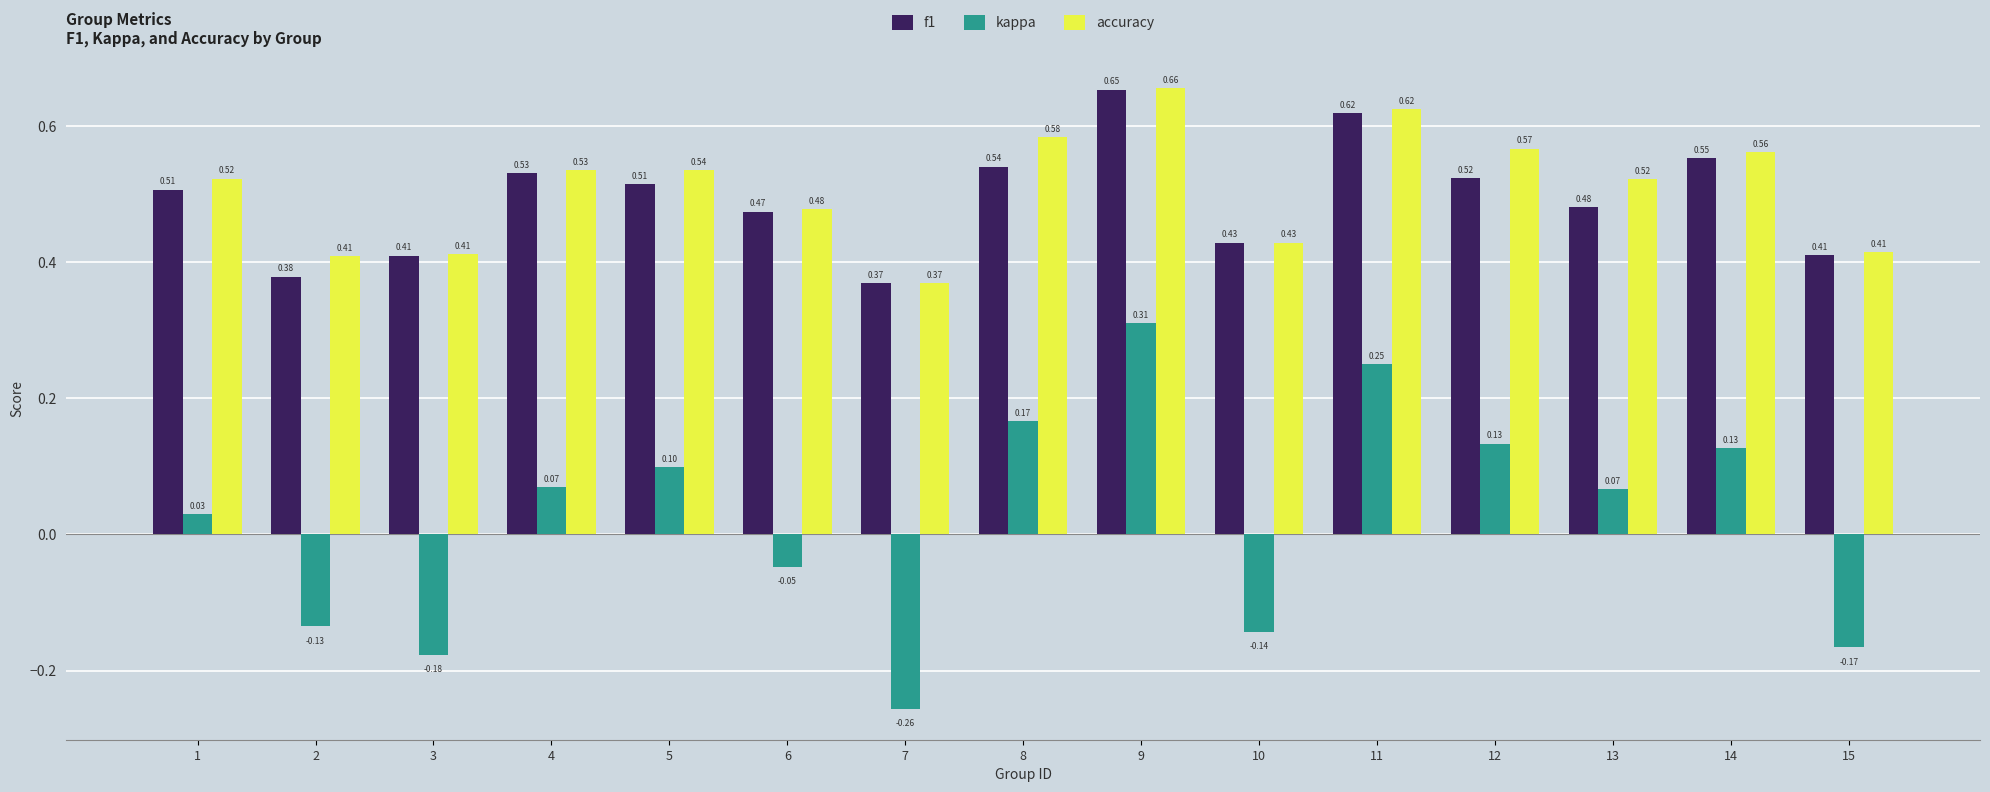

Rank the series by their maximum value, from highest to lowest.

accuracy, f1, kappa